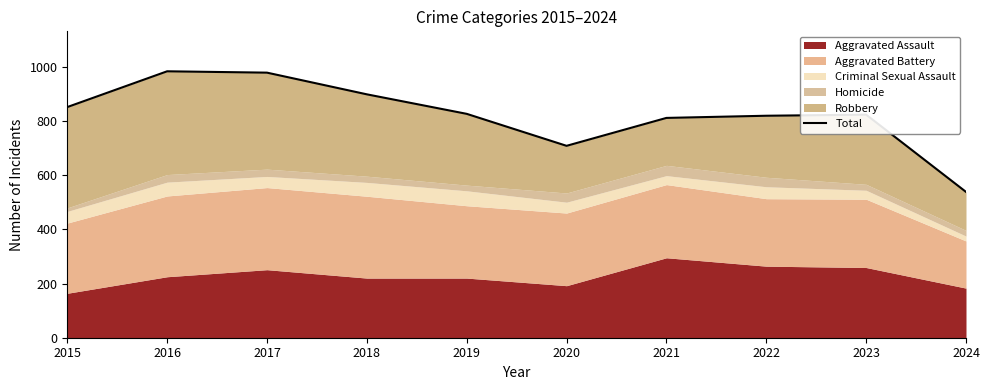

Reading right to left, transcribe all the data shown in this chart.

538	823	819	811	708	826	898	978	983	851